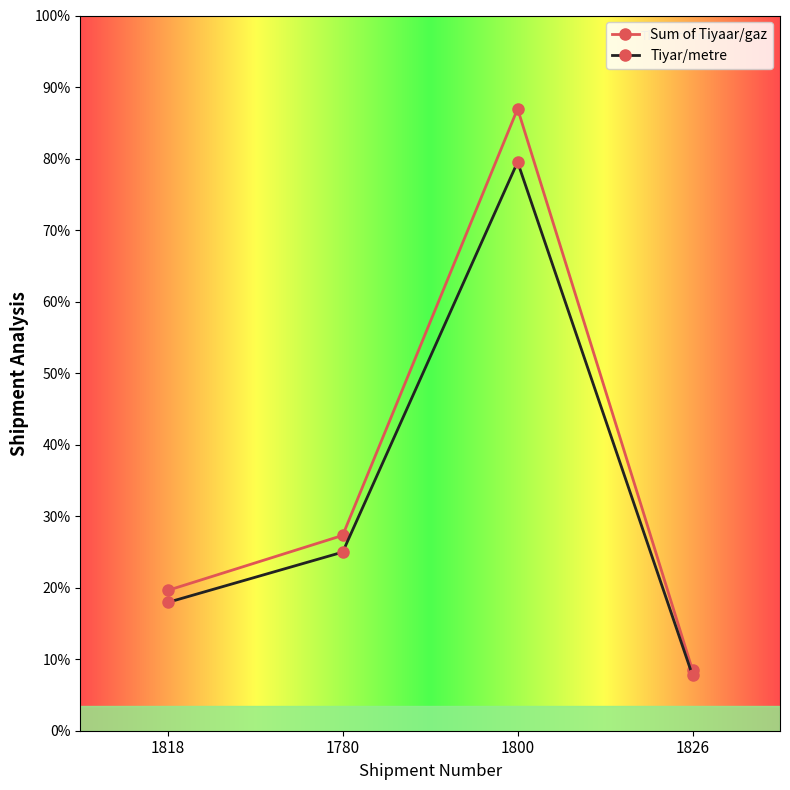

True or false: Tiyar/metre and Sum of Tiyaar/gaz intersect in this chart.

False